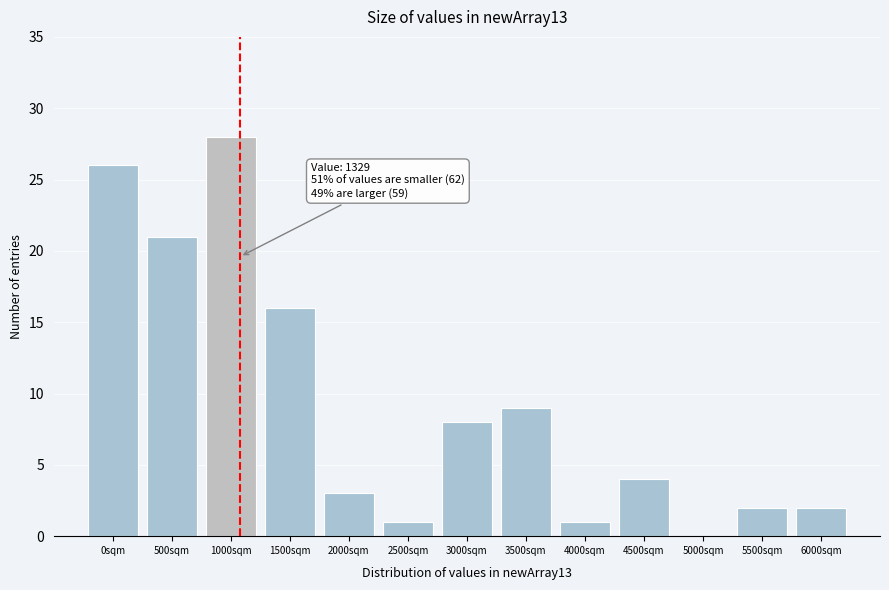

Reading left to right, transcribe all the data shown in this chart.

0sqm=26	500sqm=21	1000sqm=28	1500sqm=16	2000sqm=3	2500sqm=1	3000sqm=8	3500sqm=9	4000sqm=1	4500sqm=4	5000sqm=0	5500sqm=2	6000sqm=2